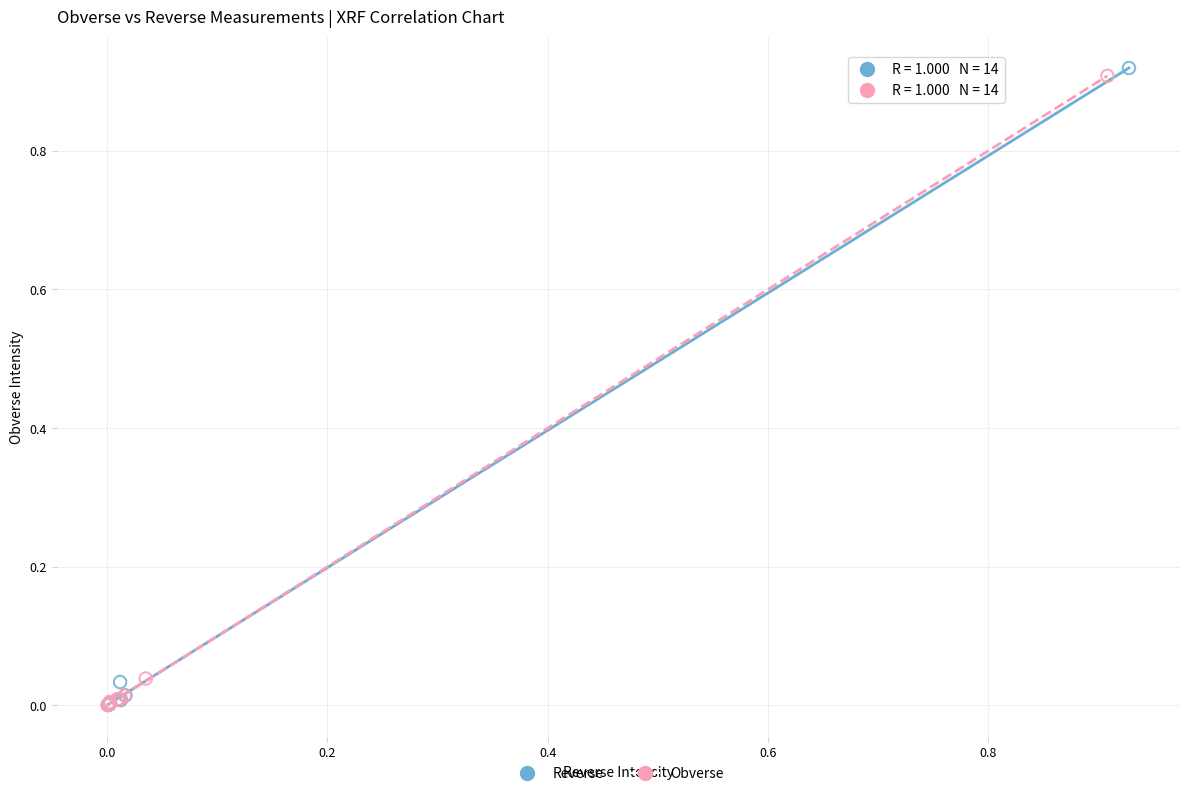

Which series has the widest spread of Y values?

Reverse